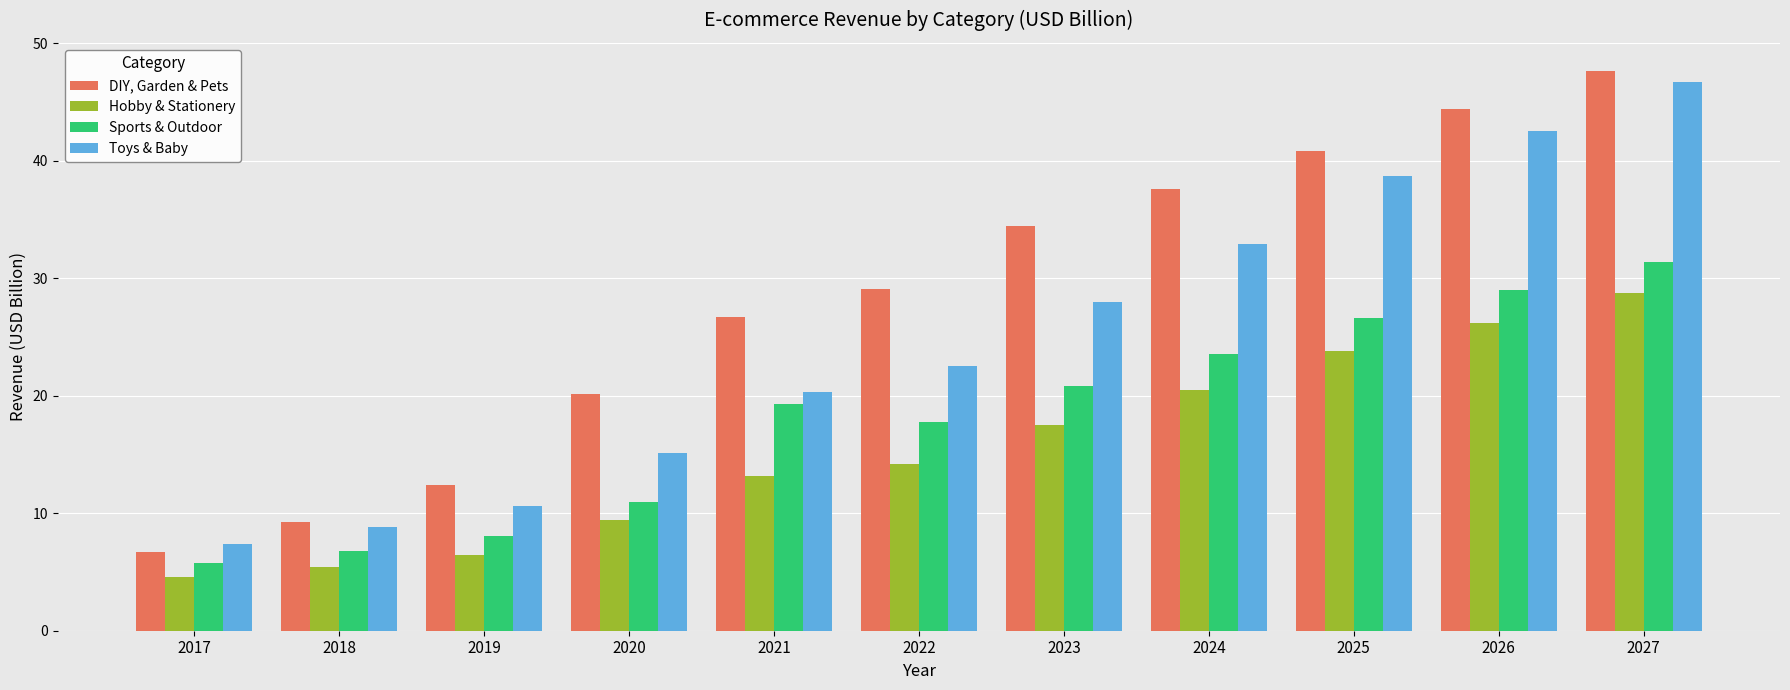

The Hobby & Stationery series shows 14.2 at 2022. True or false?

True